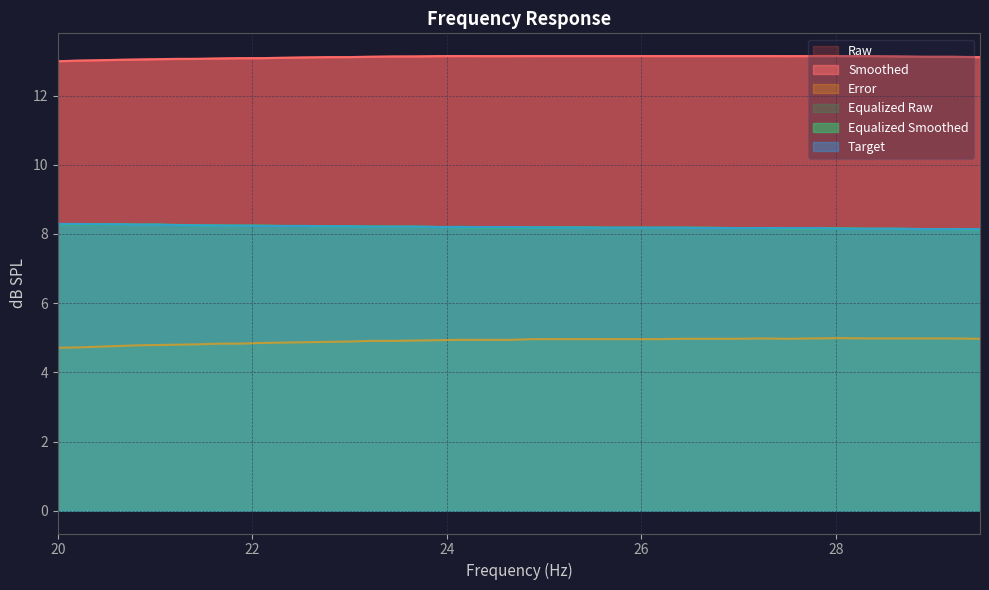

Where is equalized_raw nearest to the value 8?

29.48